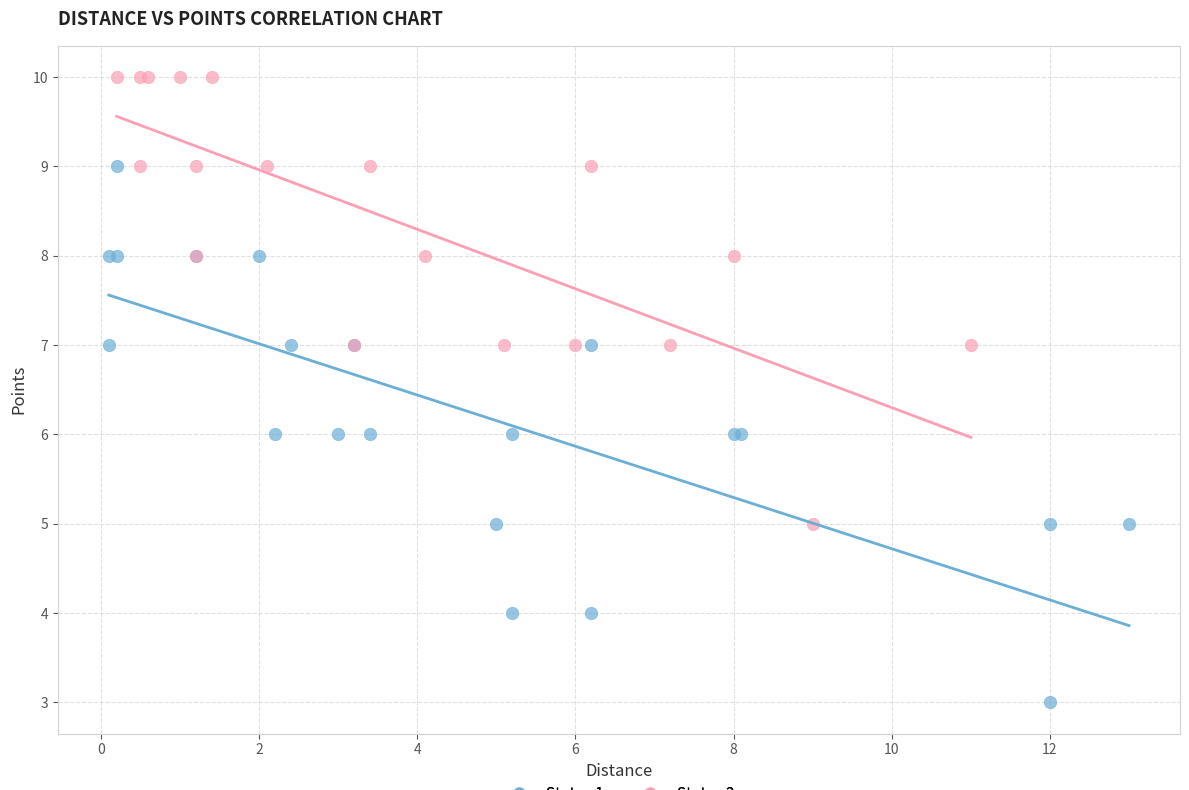

Which series has the largest Y range (max minus min)?

Status 1